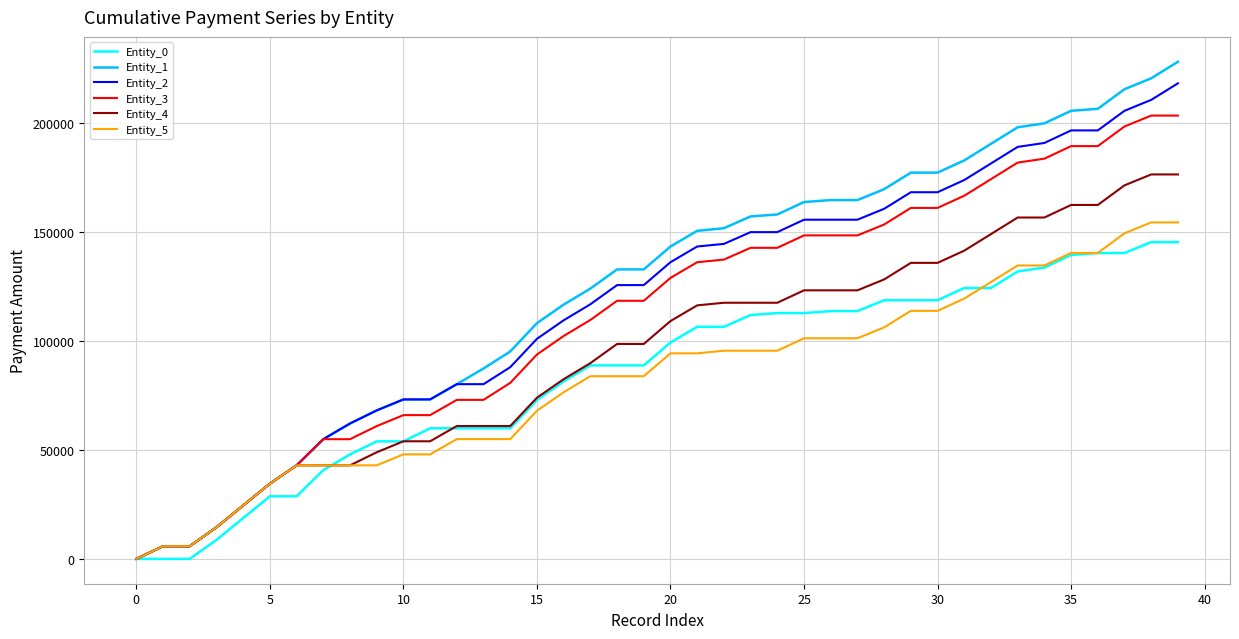

What is the maximum value shown in the chart?

228050